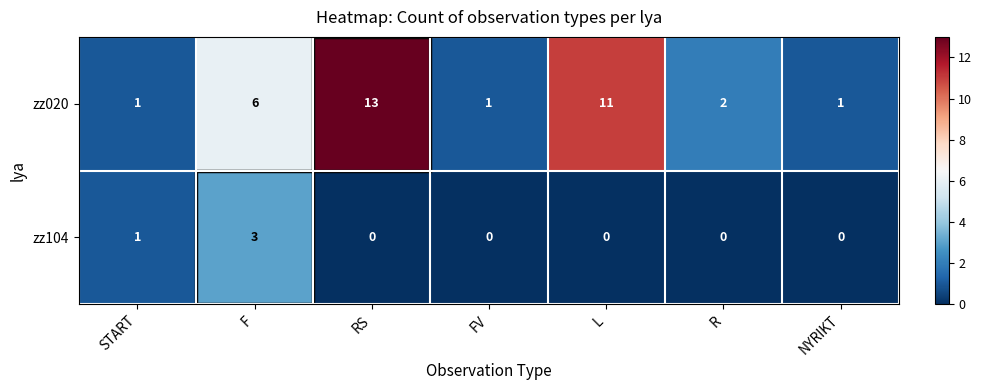

List the series in order of their peak value, lowest first.

zz104, zz020